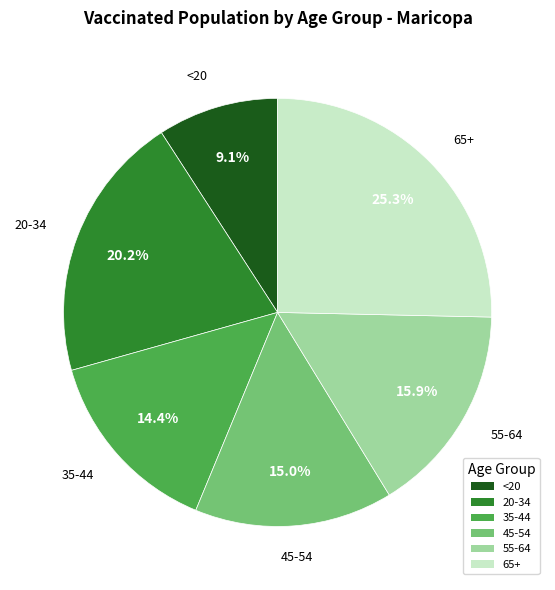

To the nearest percent, what percentage of the pie is 20-34?

20%